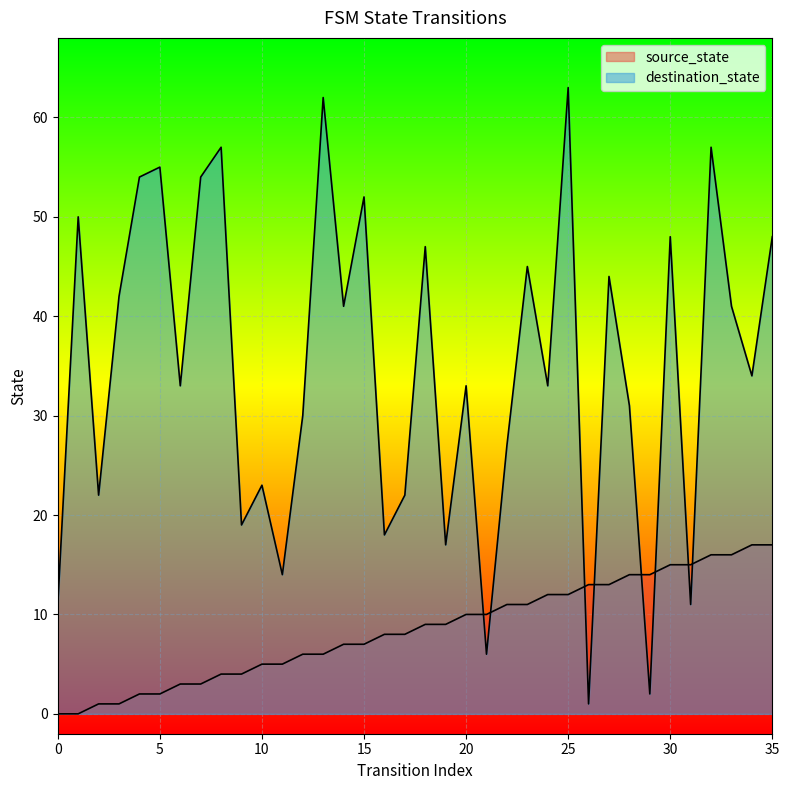

Reading left to right, what are all the values shown in this chart?

source_state: 0	0	1	1	2	2	3	3	4	4	5	5	6	6	7	7	8	8	9	9	10	10	11	11	12	12	13	13	14	14	15	15	16	16	17	17
destination_state: 11	50	22	42	54	55	33	54	57	19	23	14	30	62	41	52	18	22	47	17	33	6	27	45	33	63	1	44	31	2	48	11	57	41	34	48